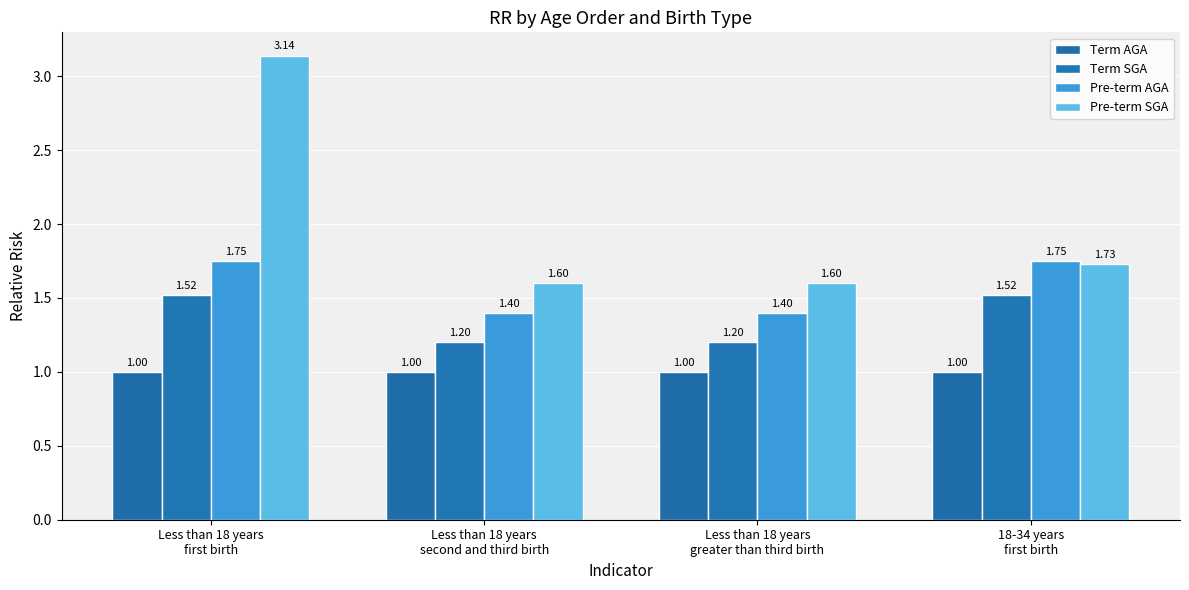

How many groups of bars are there?

4